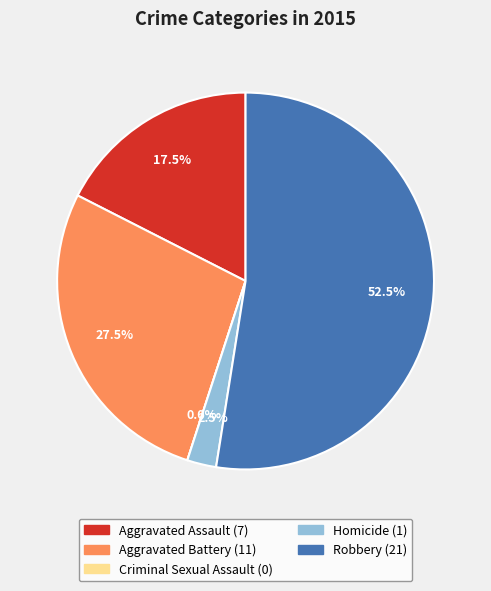

What is the smallest slice in the pie chart?

Criminal Sexual Assault